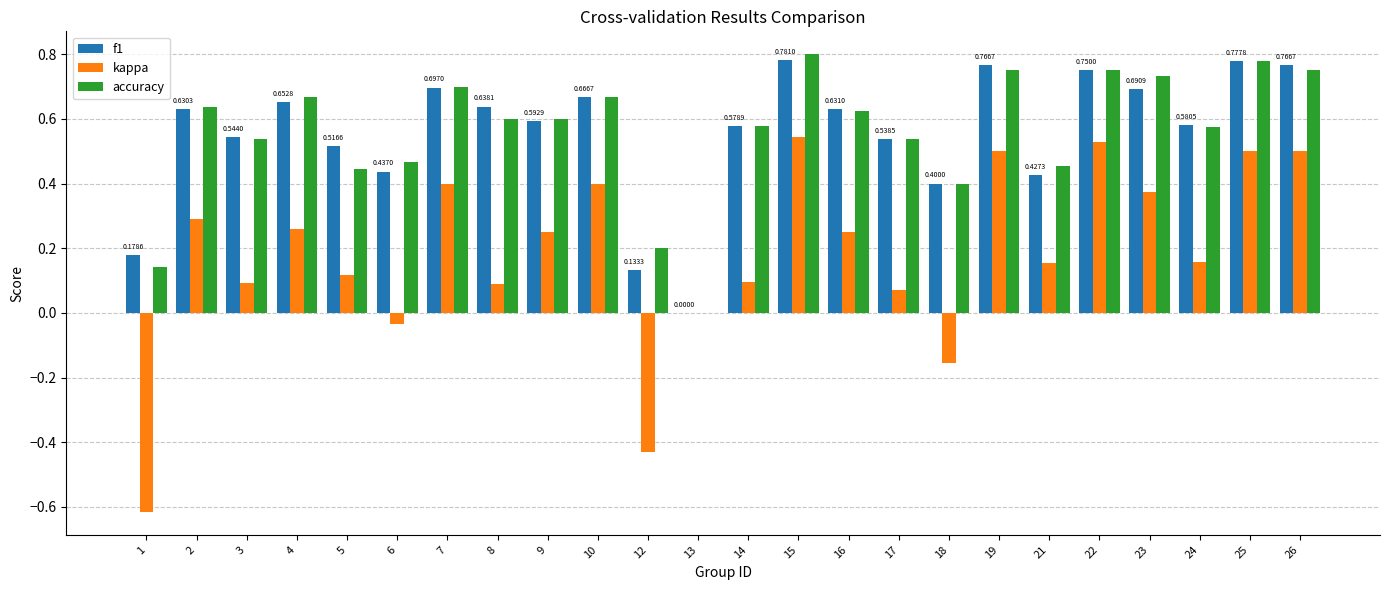

Count the number of categories in the chart.

24